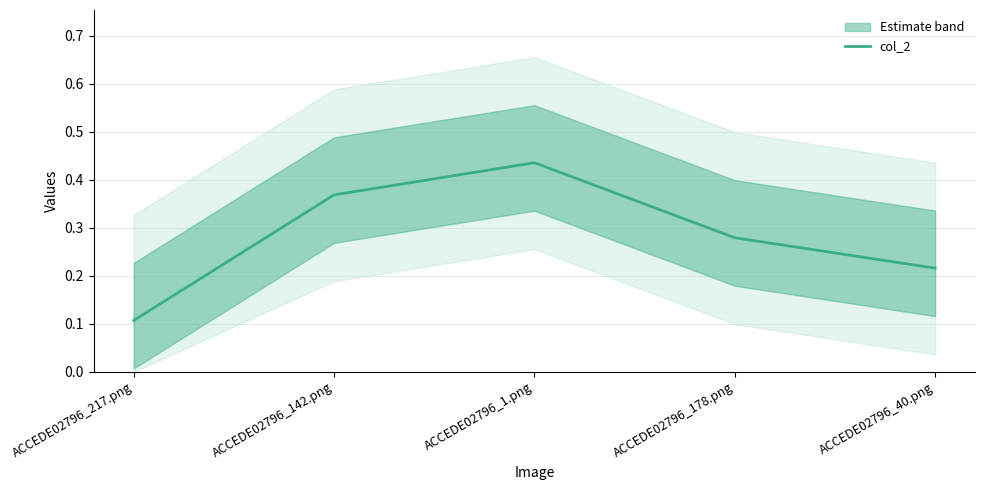

What is the value of the 5th point from the left?

0.2